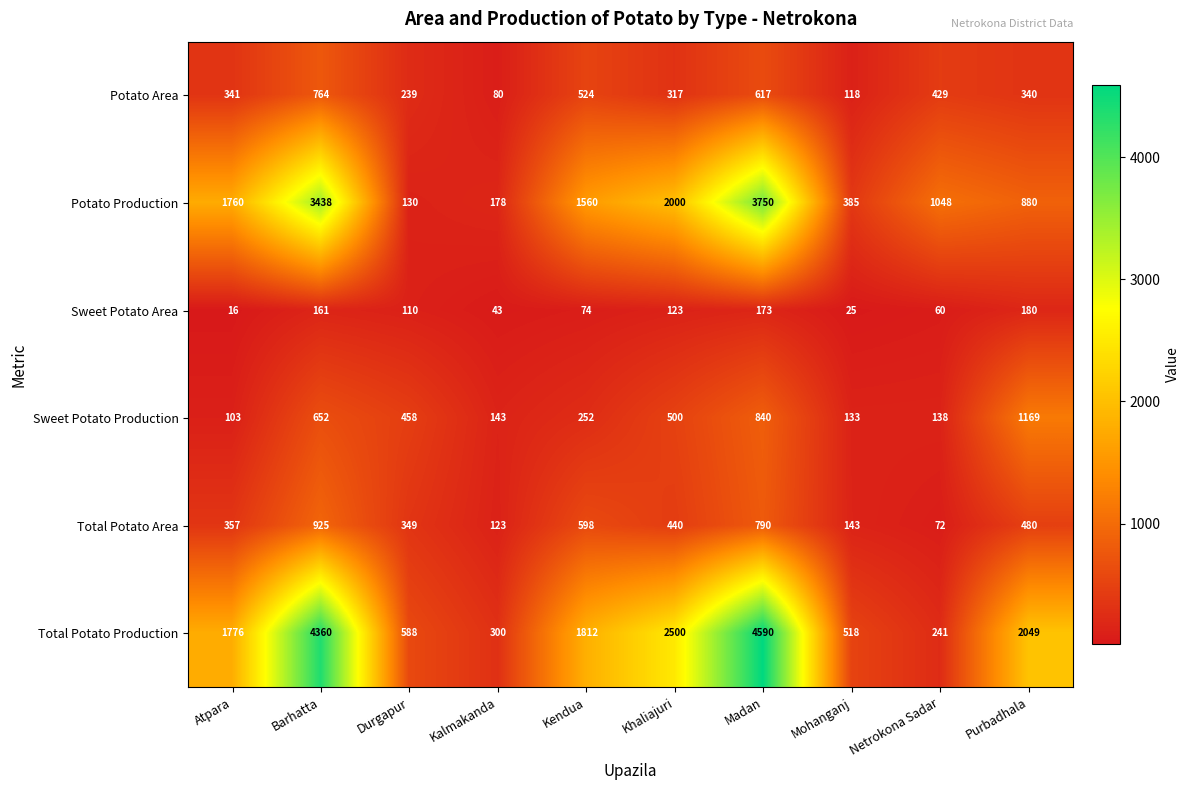

What is the minimum value shown in the chart?

16